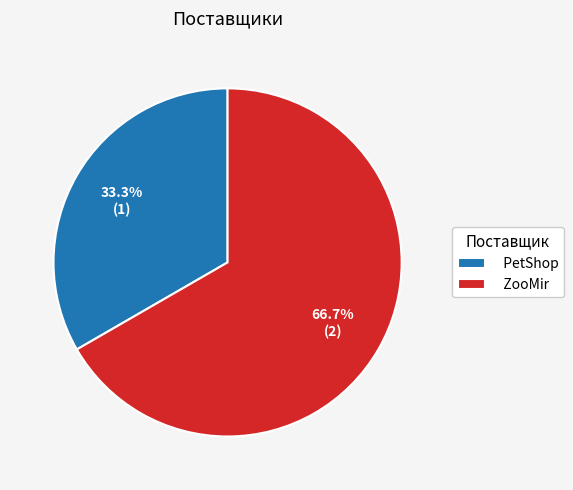

Which slice is the largest?

ZooMir